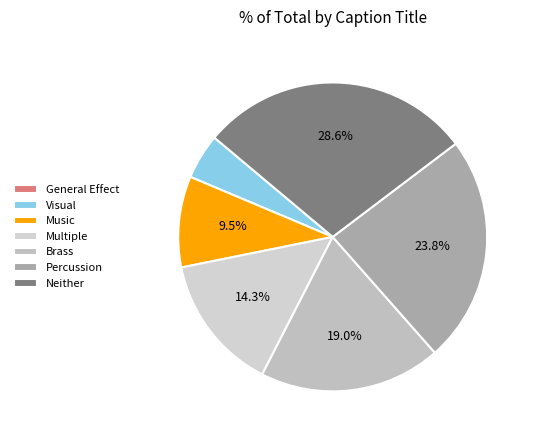

What is the change in value from Multiple to Neither?

+3